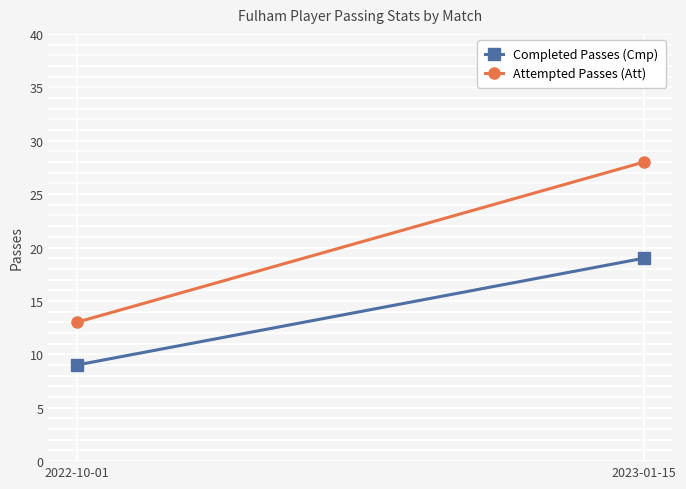

How many lines are shown in the chart?

2